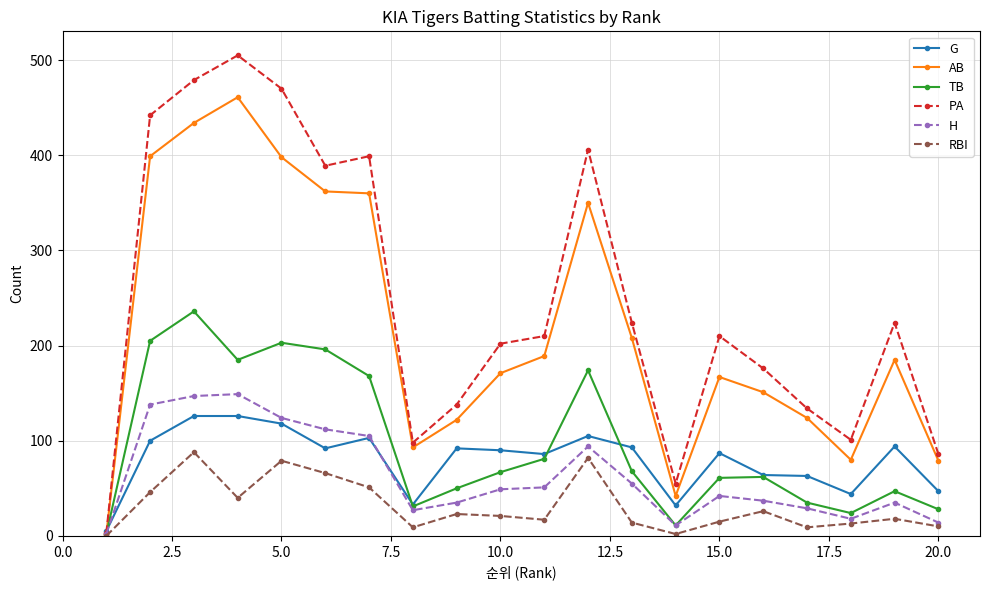

At how many categories does at least one series exceed 333?

7